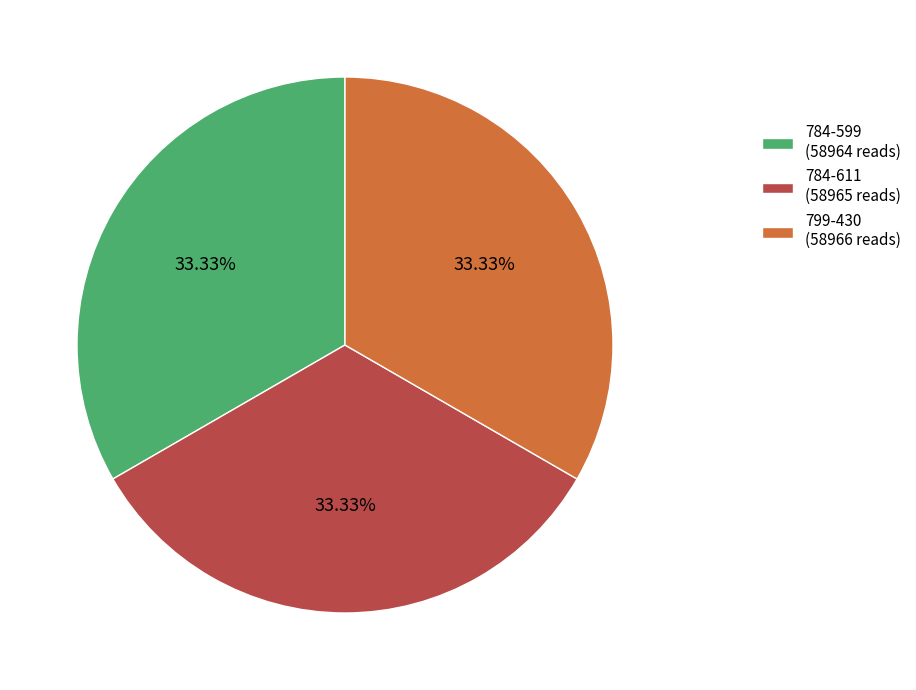

To the nearest percent, what portion does 799-430 represent?

33%